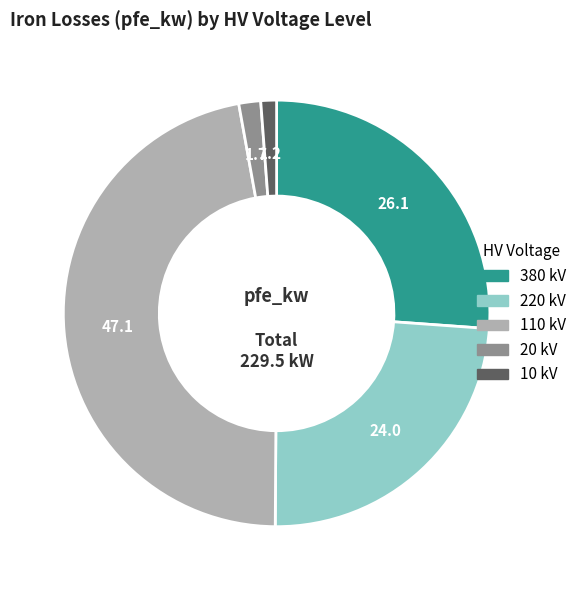

Between 20 kV and 380 kV, which is larger?

380 kV